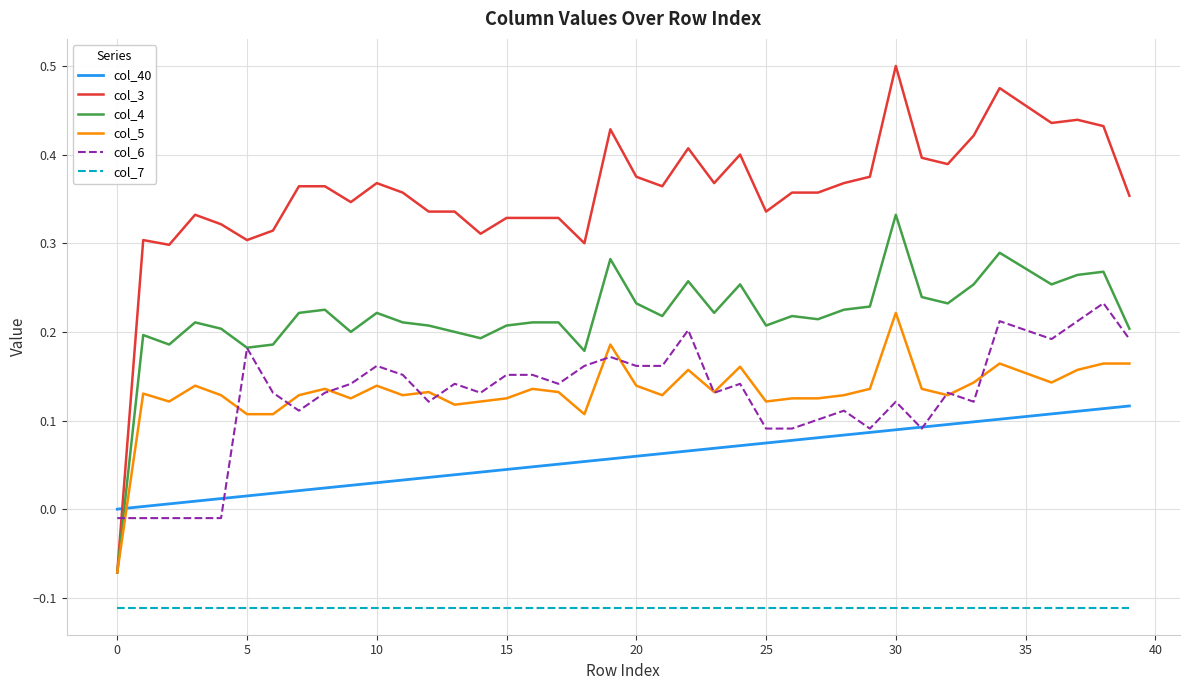

Which series has the largest range (max minus min)?

col_3